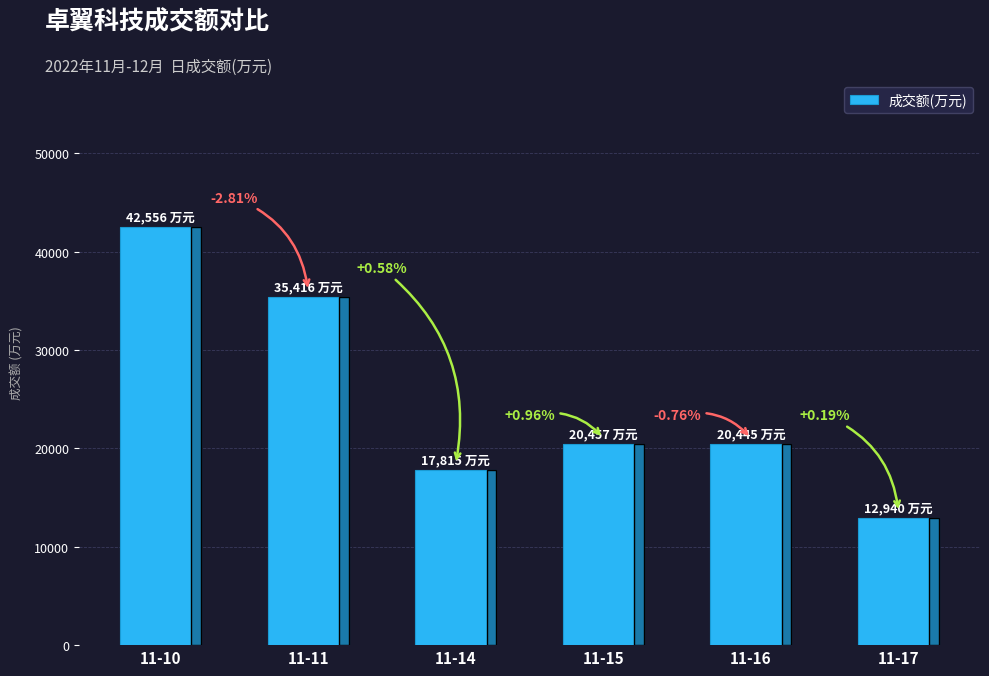

List the labels in order of value, smallest first.

11-17, 11-14, 11-16, 11-15, 11-11, 11-10